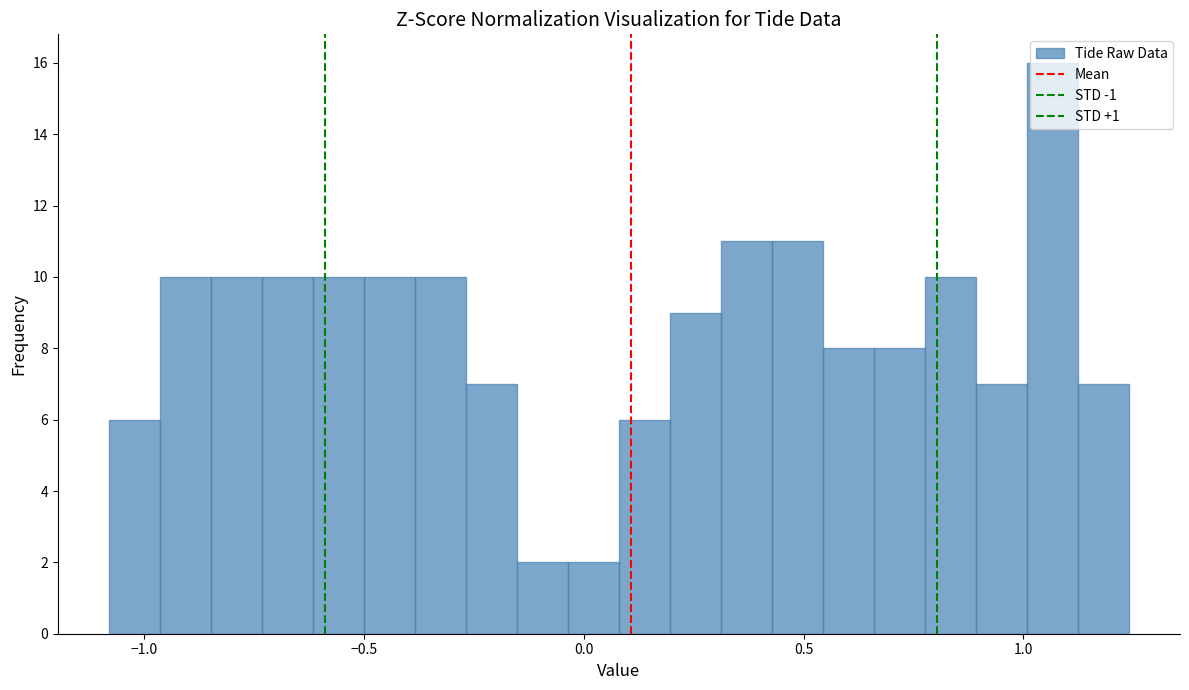

Around what value on the x-axis is the tallest bar? Give the approximate position of its centre, as read against the axis.

1.05